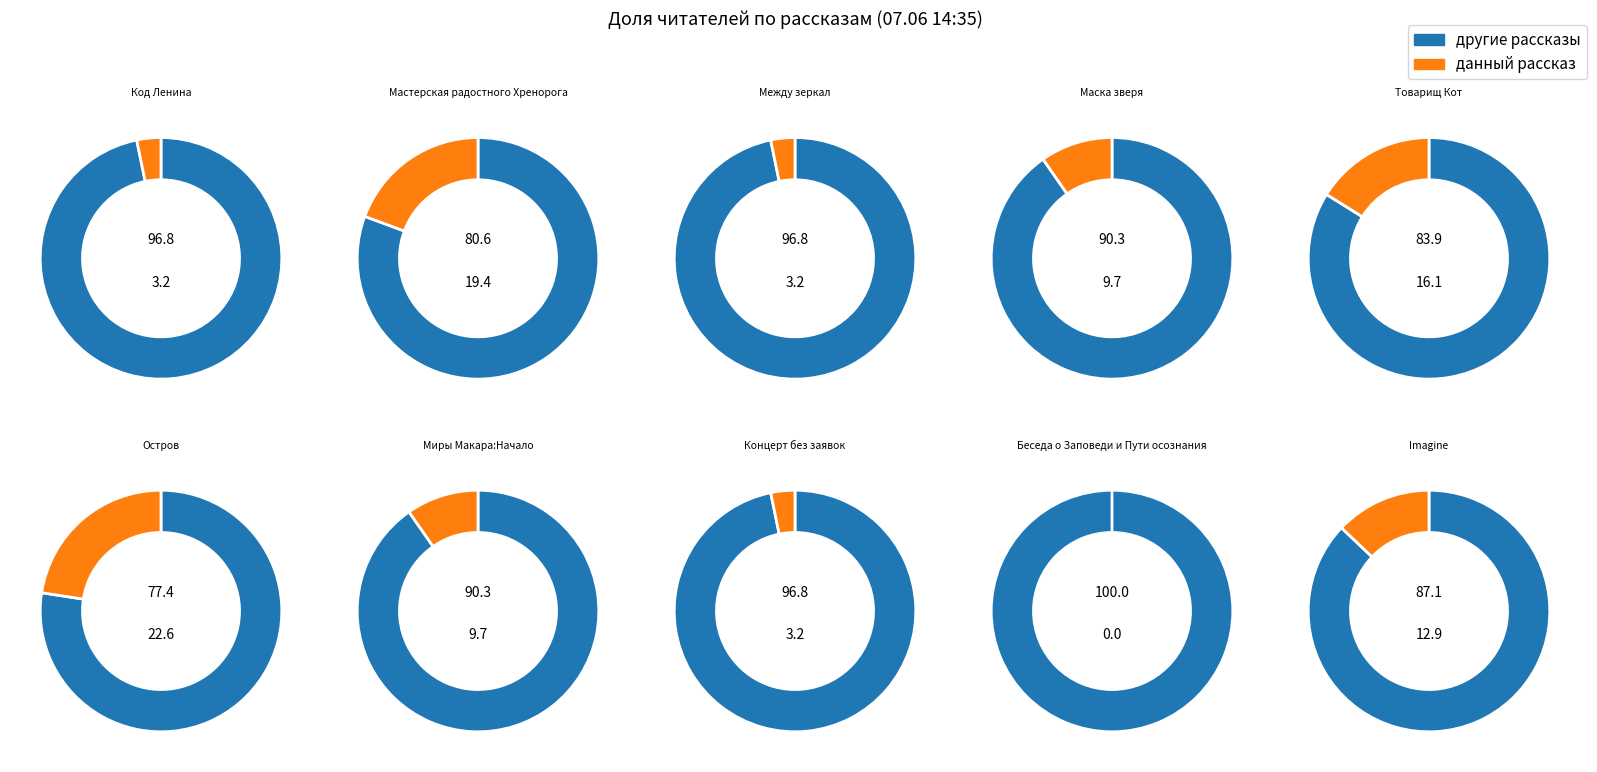

To the nearest percent, what is the combined percentage of Концерт без заявок and Мастерская радостного Хренорога?

23%